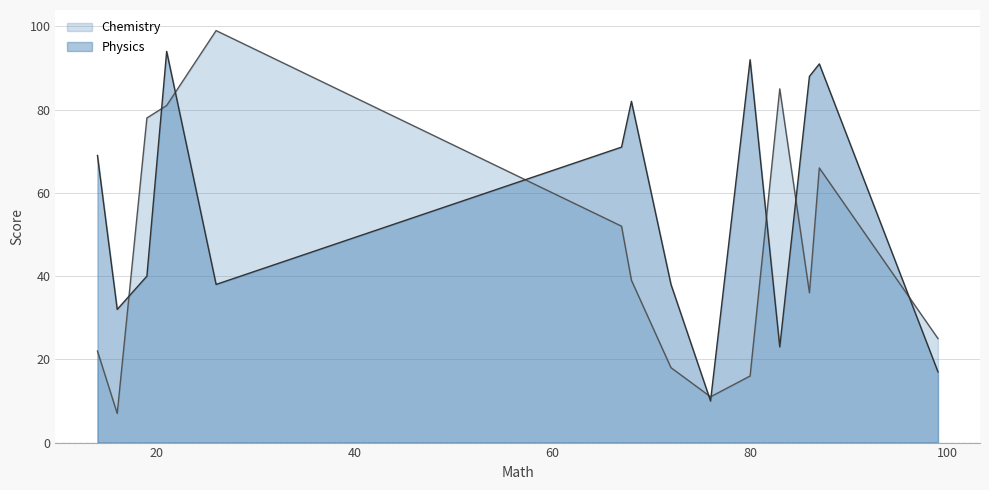

What is the minimum value shown in the chart?

7